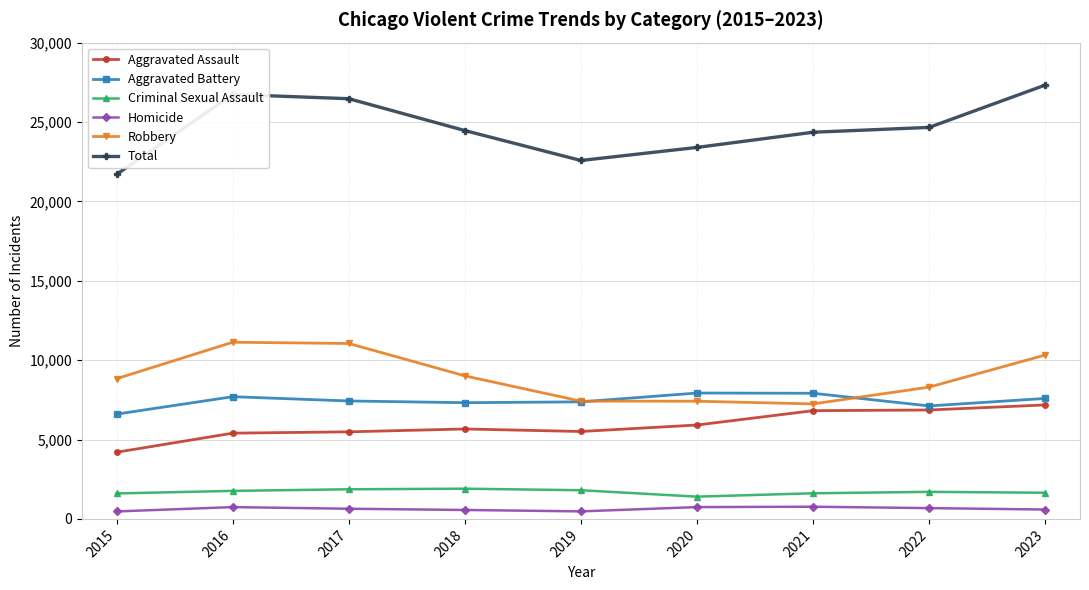

Which series has the largest total across all categories?

Total